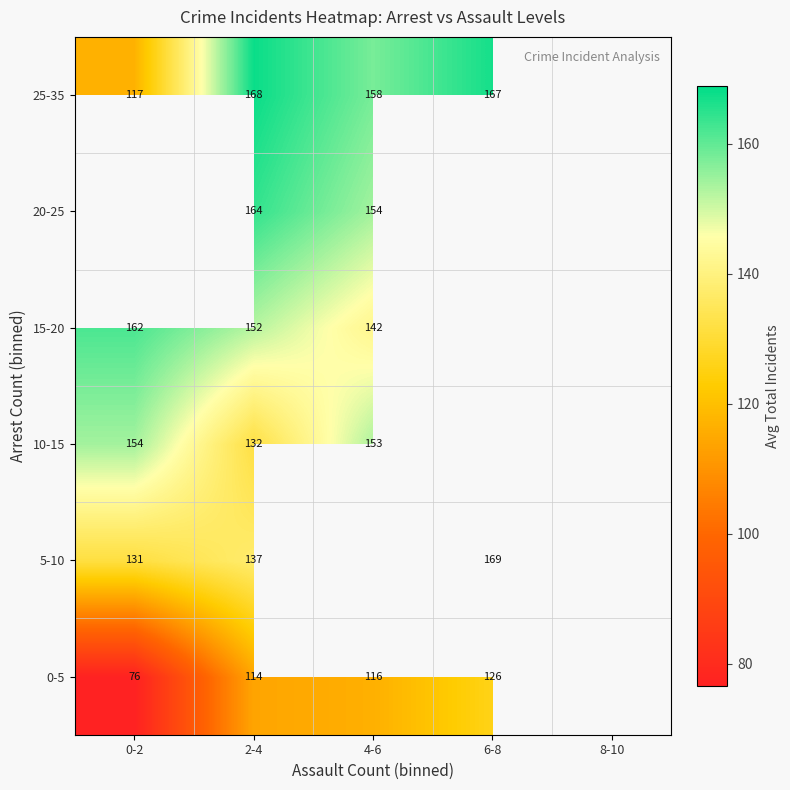

Is the value of 10-15 at 0-2 greater than the value of 0-5 at 0-2?

Yes